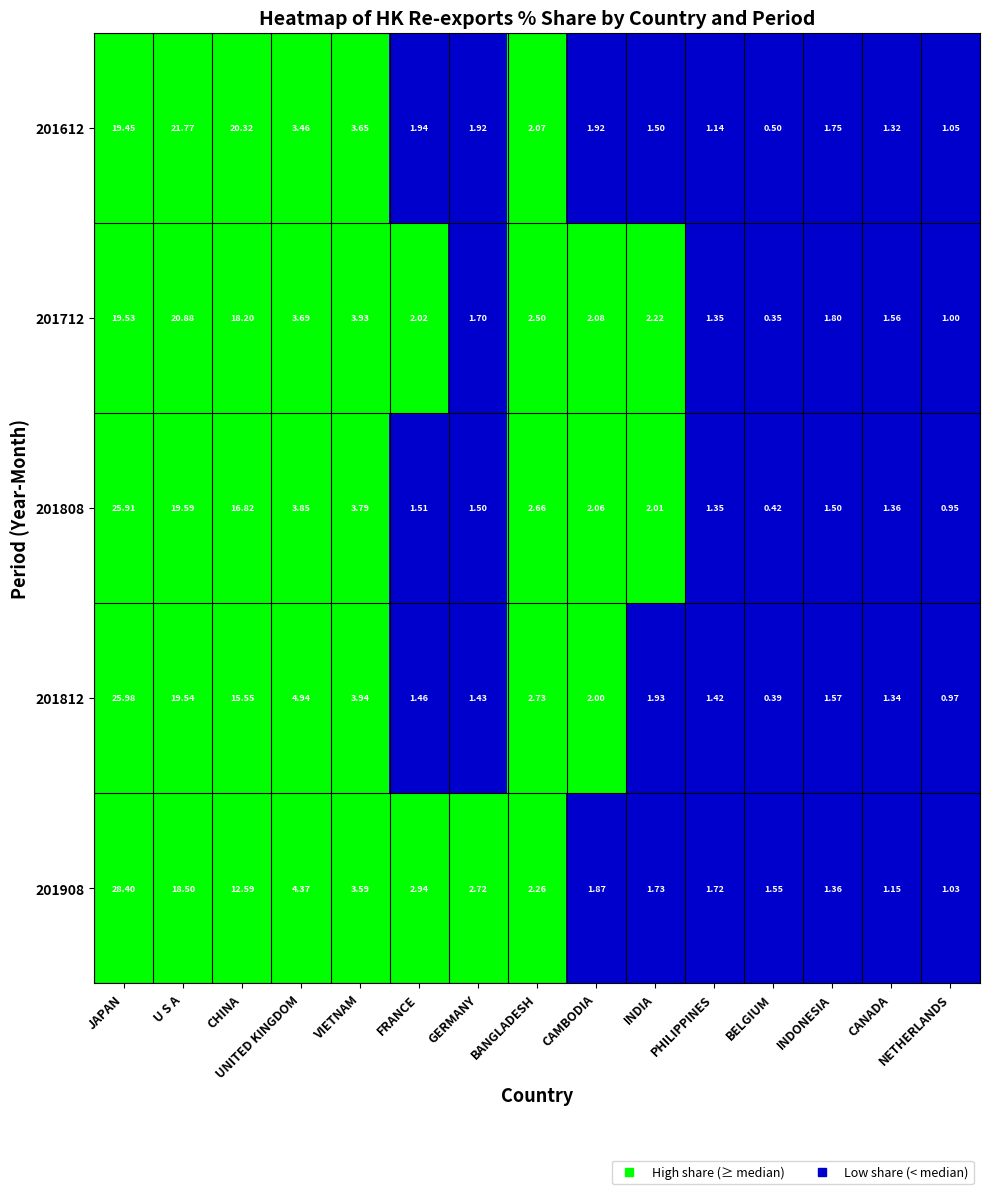

What is the maximum value shown in the chart?

28.4